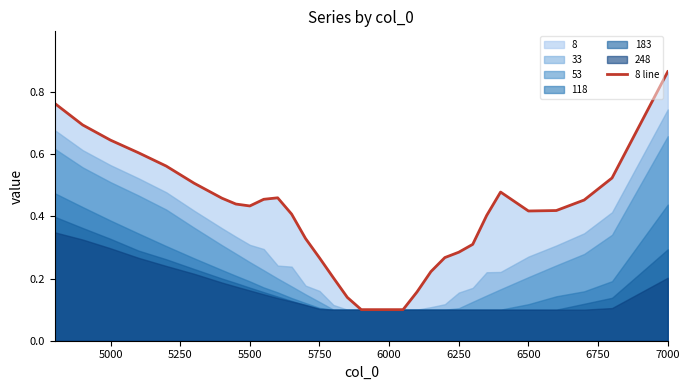

What is the sum of all values?

12.6